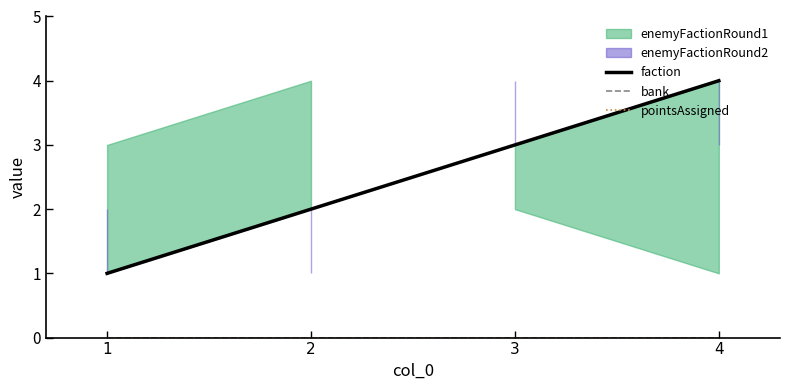

Which category has the lowest value in the bank series?

1